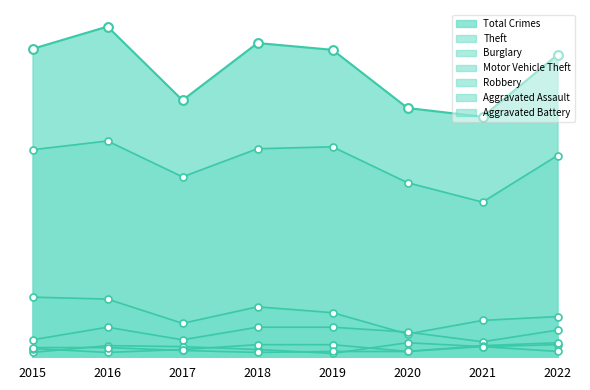

At how many categories does at least one series exceed 206?

5